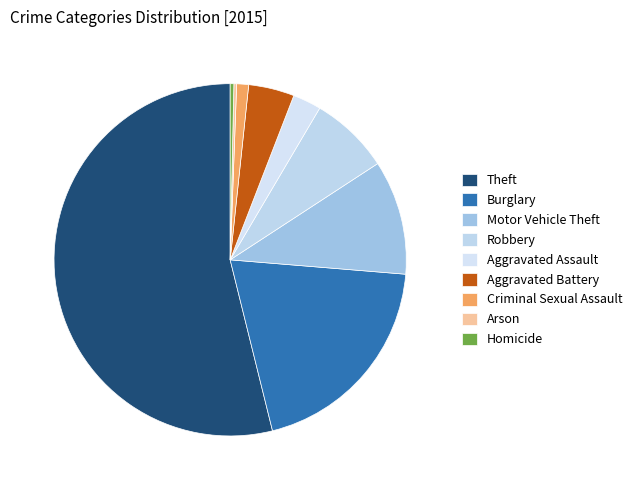

The Burglary slice represents 26% of the pie. True or false?

False